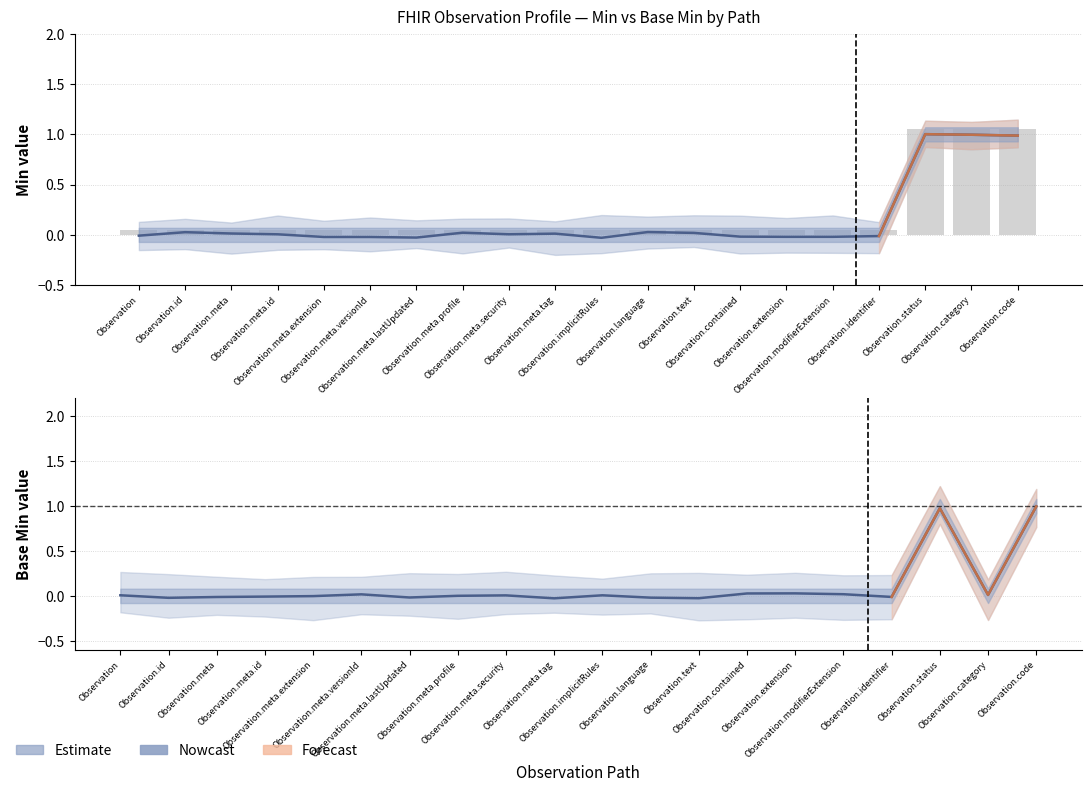

Reading left to right, extract all data points from this chart.

Min: Observation=0.1	Observation.id=0.1	Observation.meta=0.1	Observation.meta.id=0.1	Observation.meta.extension=0.1	Observation.meta.versionId=0.1	Observation.meta.lastUpdated=0.1	Observation.meta.profile=0.1	Observation.meta.security=0.1	Observation.meta.tag=0.1	Observation.implicitRules=0.1	Observation.language=0.1	Observation.text=0.1	Observation.contained=0.1	Observation.extension=0.1	Observation.modifierExtension=0.1	Observation.identifier=0.1	Observation.status=1.1	Observation.category=1.1	Observation.code=1.1
Base Min: Observation=0.0	Observation.id=-0.0	Observation.meta=-0.0	Observation.meta.id=-0.0	Observation.meta.extension=-0.0	Observation.meta.versionId=0.0	Observation.meta.lastUpdated=-0.0	Observation.meta.profile=0.0	Observation.meta.security=0.0	Observation.meta.tag=-0.0	Observation.implicitRules=0.0	Observation.language=-0.0	Observation.text=-0.0	Observation.contained=0.0	Observation.extension=0.0	Observation.modifierExtension=0.0	Observation.identifier=-0.0	Observation.status=1.0	Observation.category=0.0	Observation.code=1.0